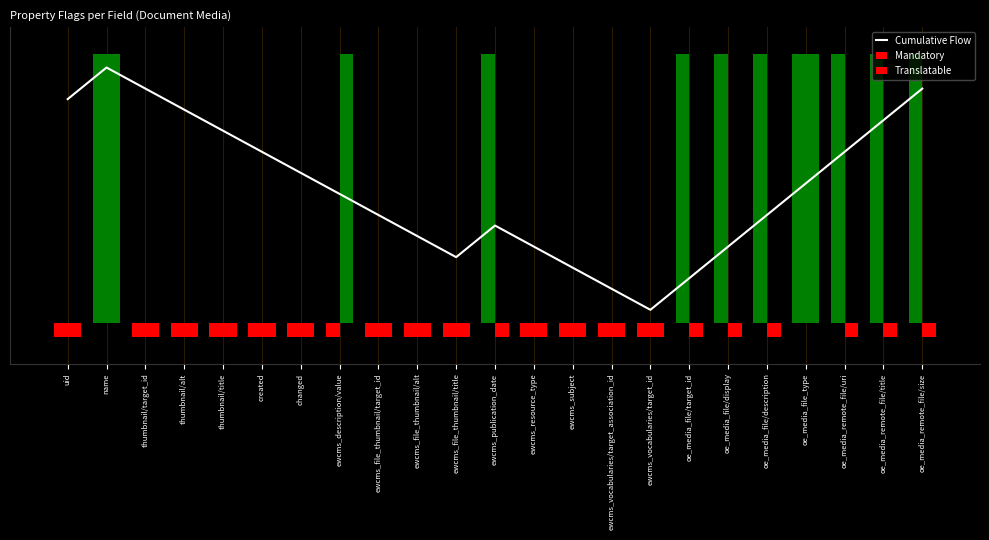

What is the value of the 13th bar from the left?

0.3